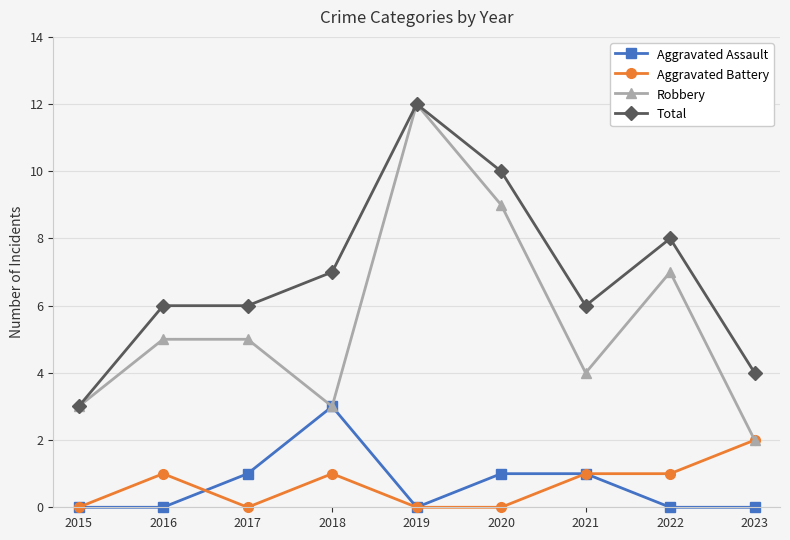

What are all the series names shown in the legend?

Aggravated Assault, Aggravated Battery, Robbery, Total